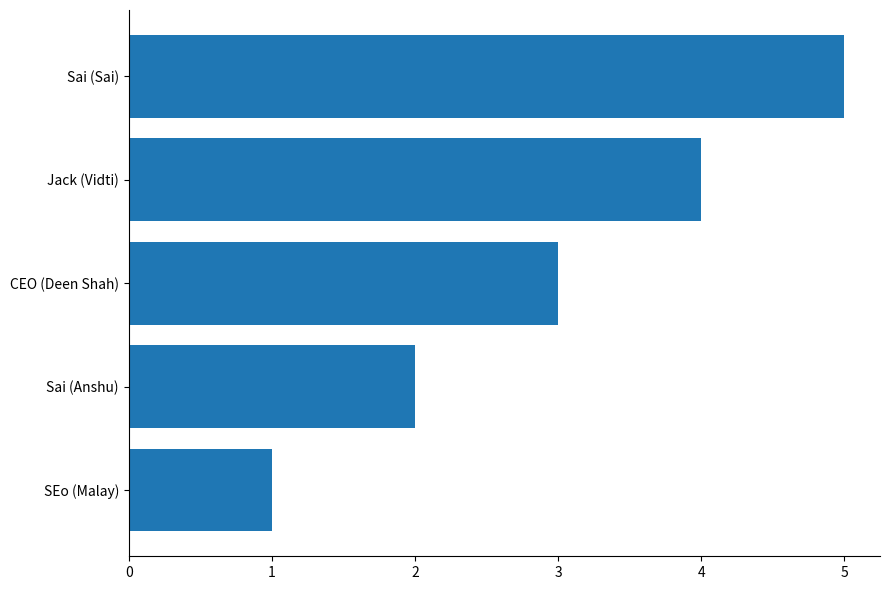

Is it true that the value at CEO (Deen Shah) is 1?

False